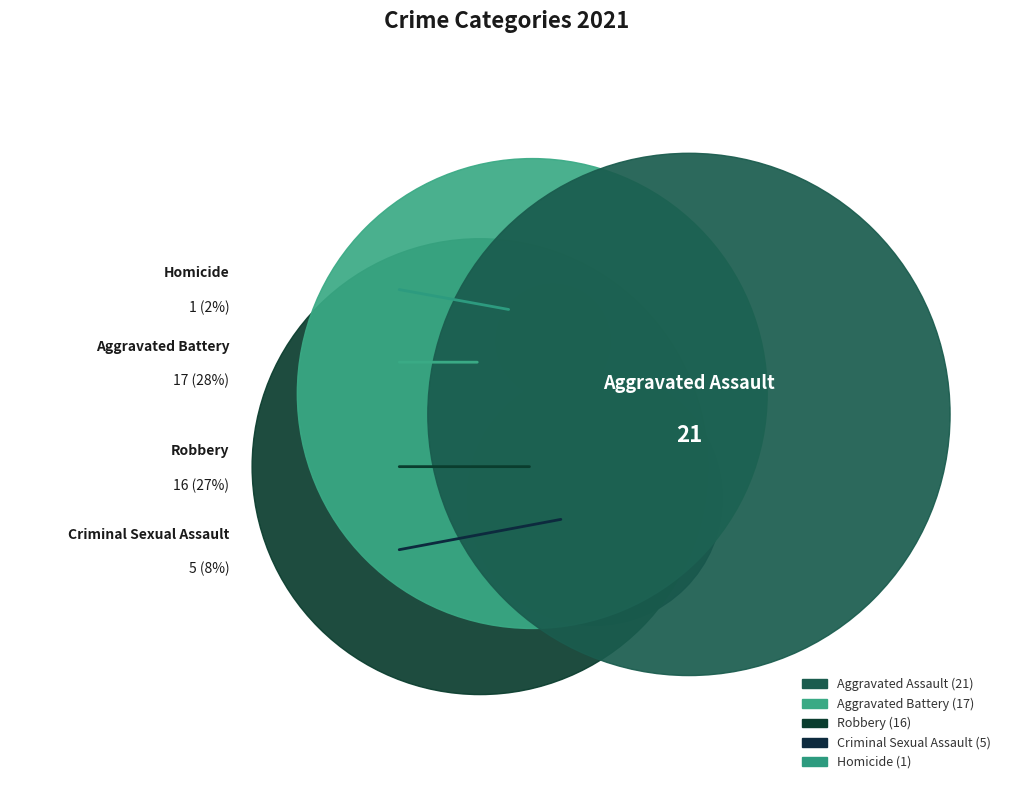

Do Robbery and Homicide together represent more than half of the pie?

No